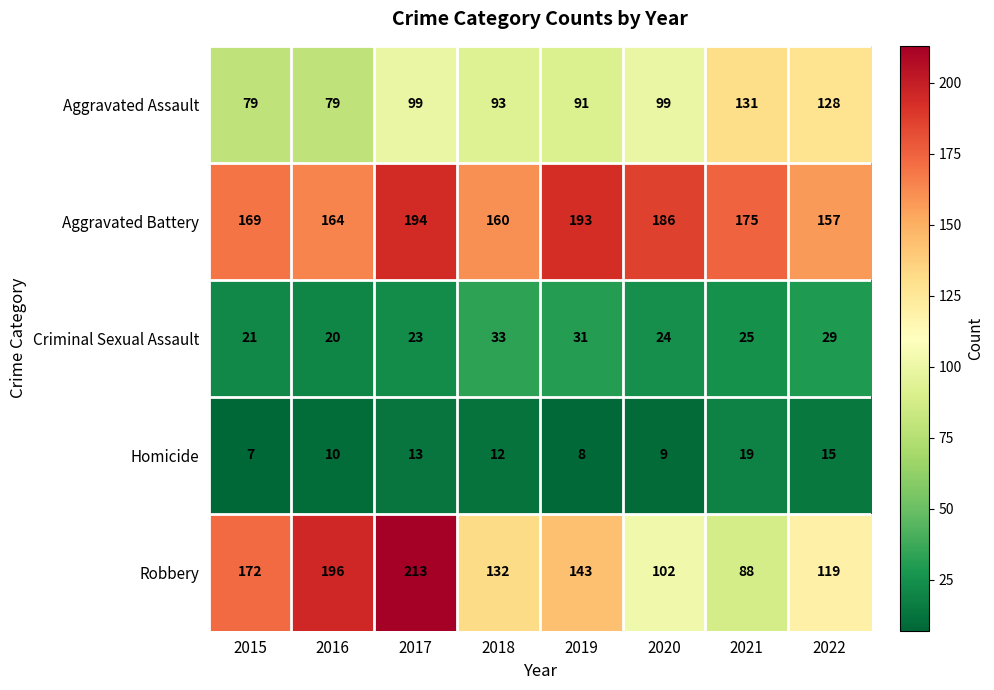

What is the total value across all series at 2020?

420